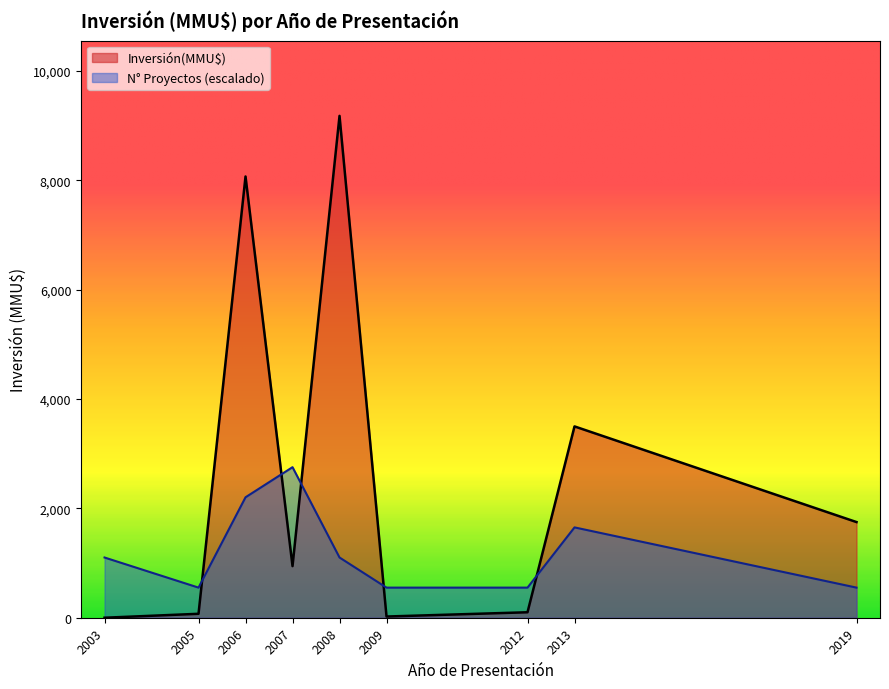

Between 2003 and 2007, which is larger?

2007